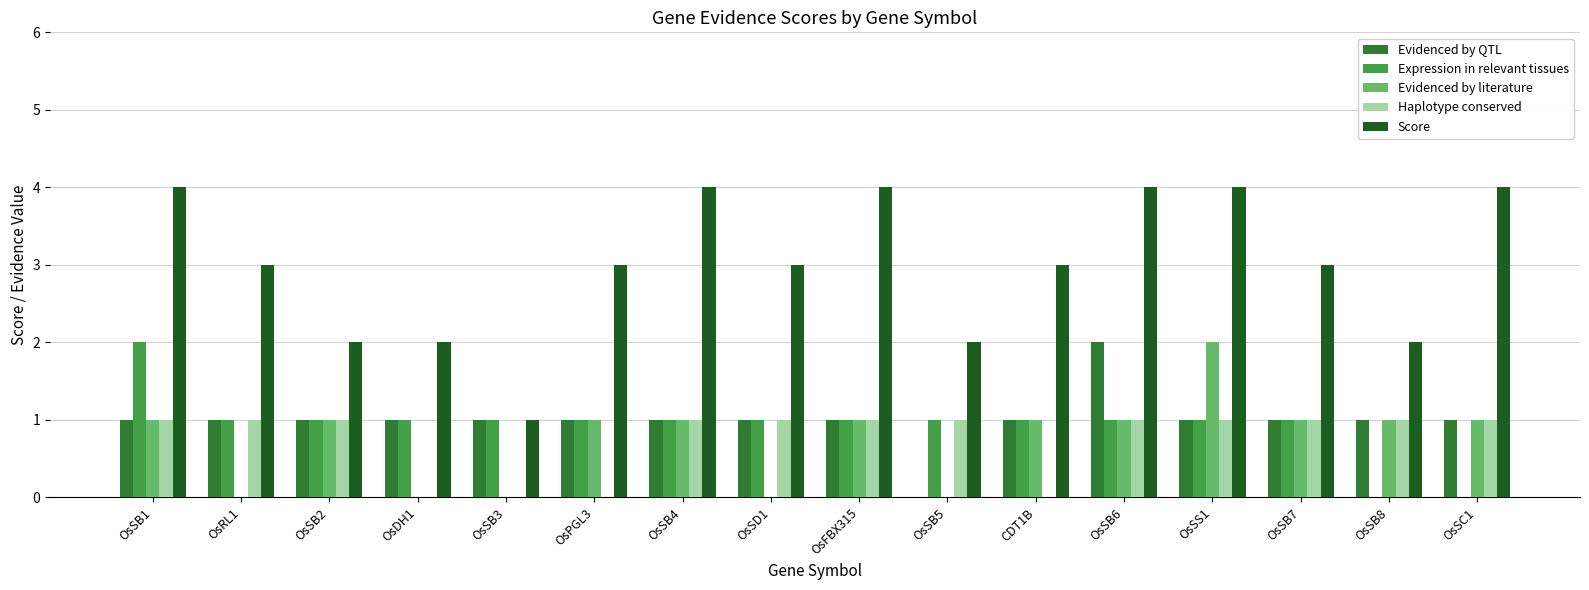

What is the sum of the Score values at OsSB2 and OsSD1?

5